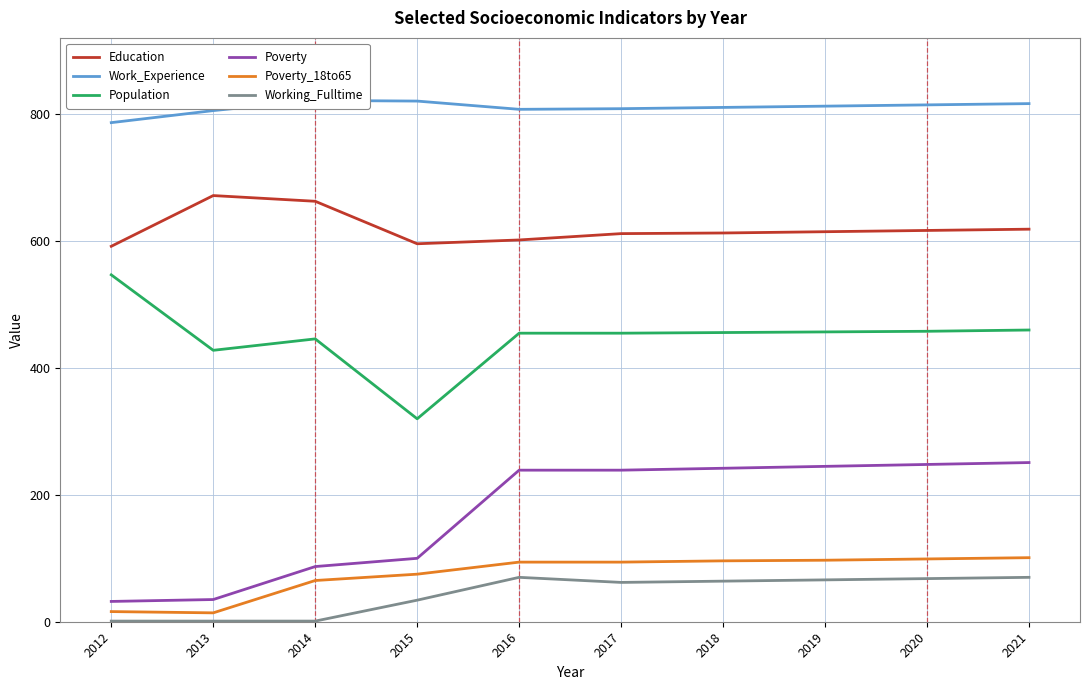

At which category does the chart reach its peak across all series?

2014